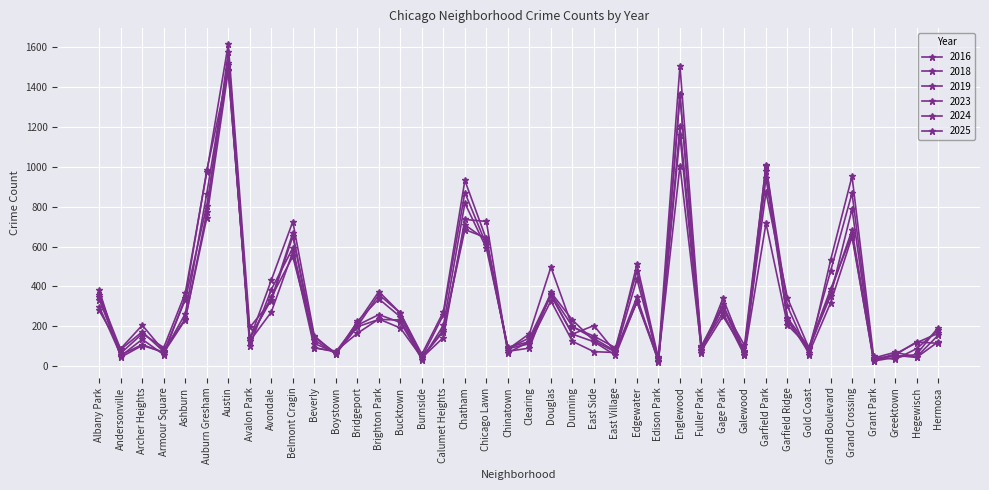

Is this an area chart (filled region under the line)?

No